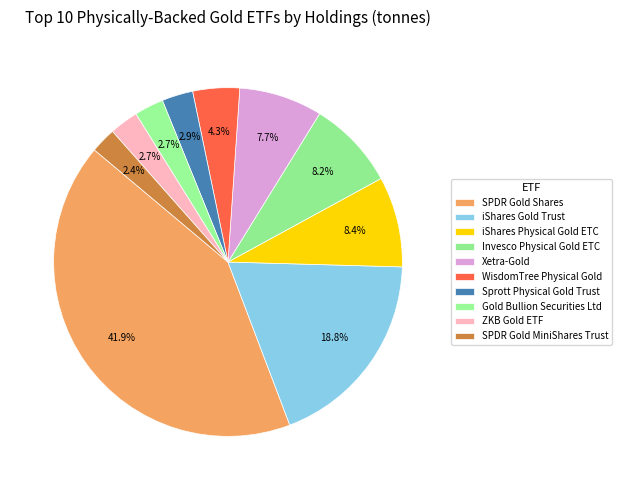

Which slice is the largest?

SPDR Gold Shares